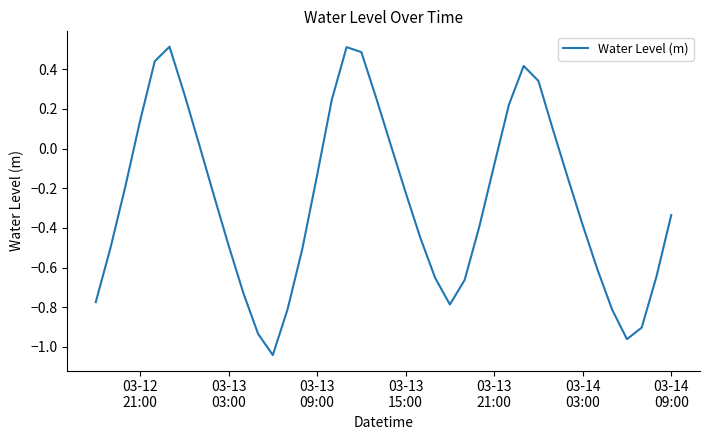

What is the sum of all values?

-10.4